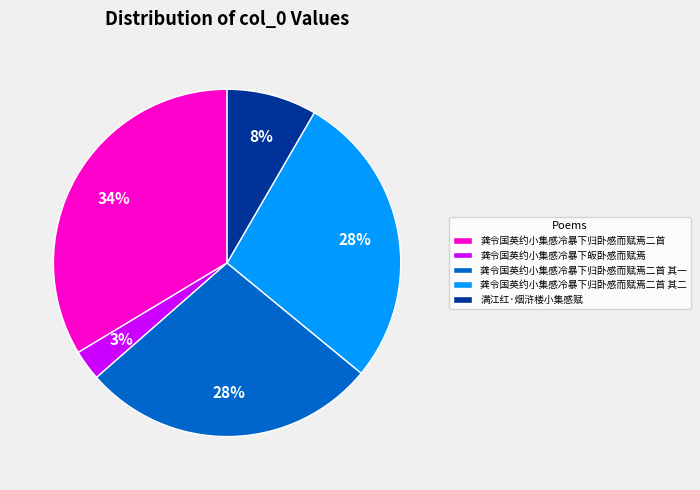

To the nearest percent, what percentage of the pie is 龚令国英约小集感冷暴下皈卧感而赋焉?

3%